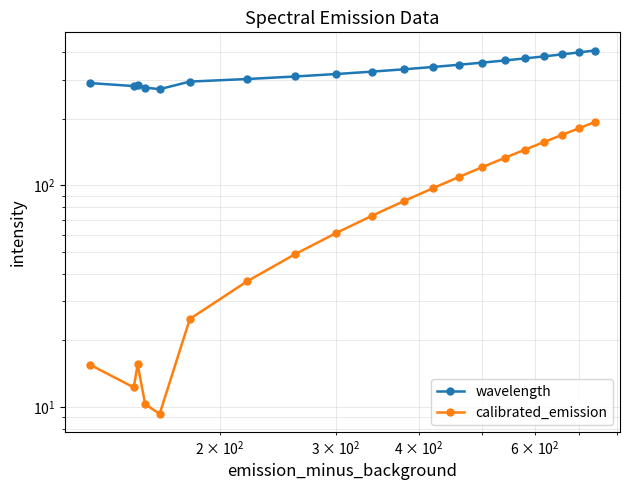

Reading right to left, transcribe all the data shown in this chart.

wavelength: 406.0	398.0	390.0	382.0	374.0	366.0	358.0	350.0	342.0	334.0	326.0	318.0	310.0	302.0	294.0	271.7	276.2	285.1	280.6	289.5
calibrated_emission: 193.0	181.0	169.0	157.0	145.0	133.0	121.0	109.0	97.0	85.0	73.0	61.0	49.0	37.0	25.0	9.3	10.3	15.6	12.3	15.6